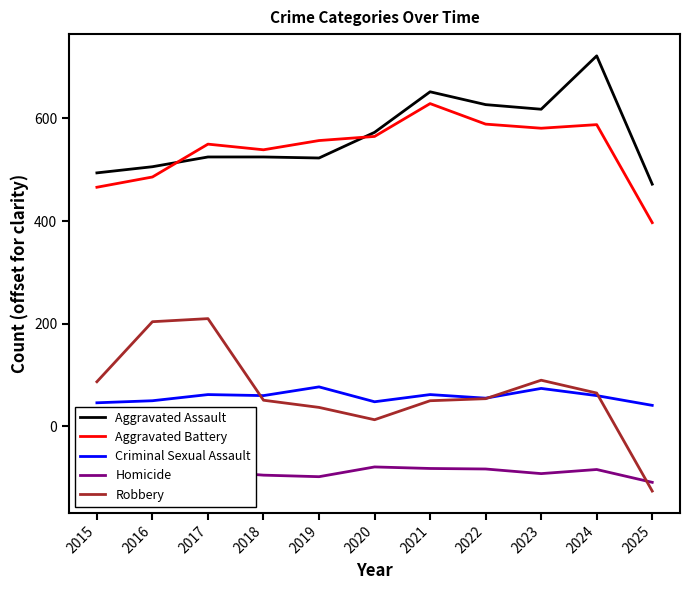

Count the number of categories in the chart.

11